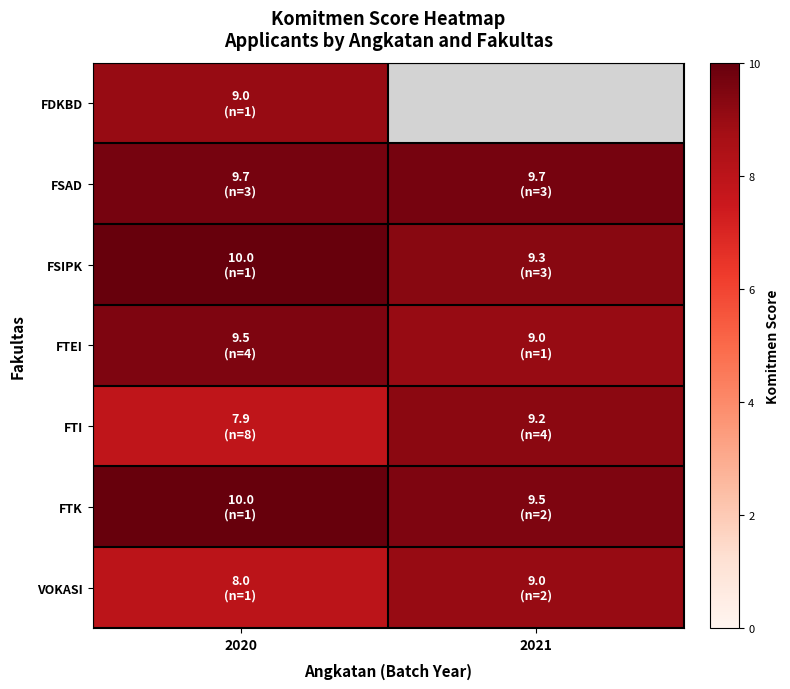

How many series are shown in this chart?

7